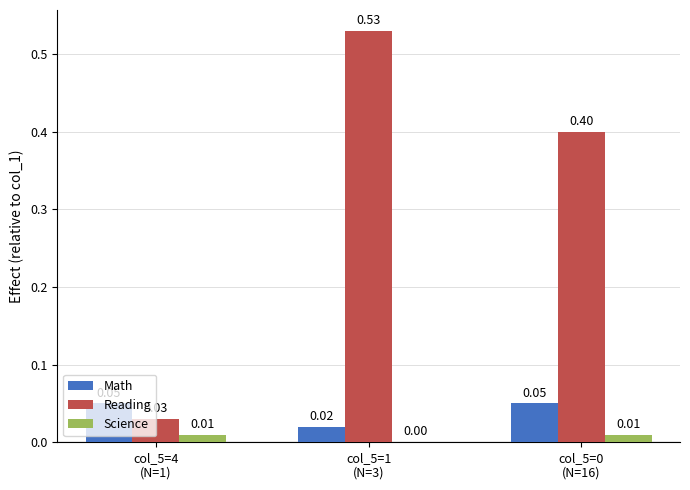

How many values in Science are above zero?

2